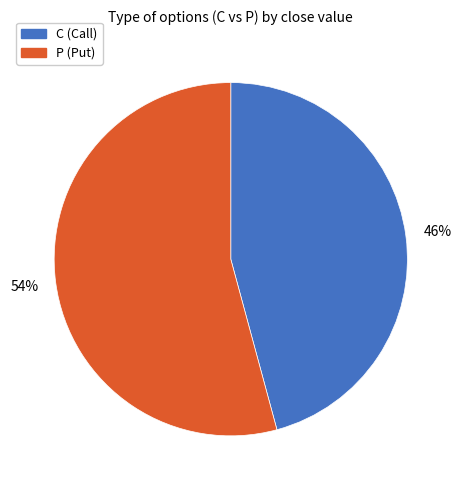

How many slices are in this pie chart?

2